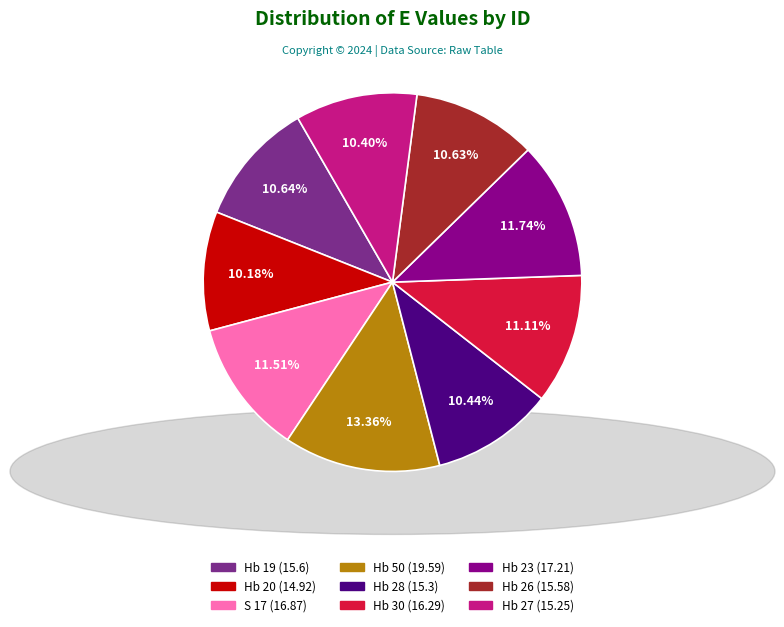

True or false: Hb 50 accounts for 13% of the total.

True